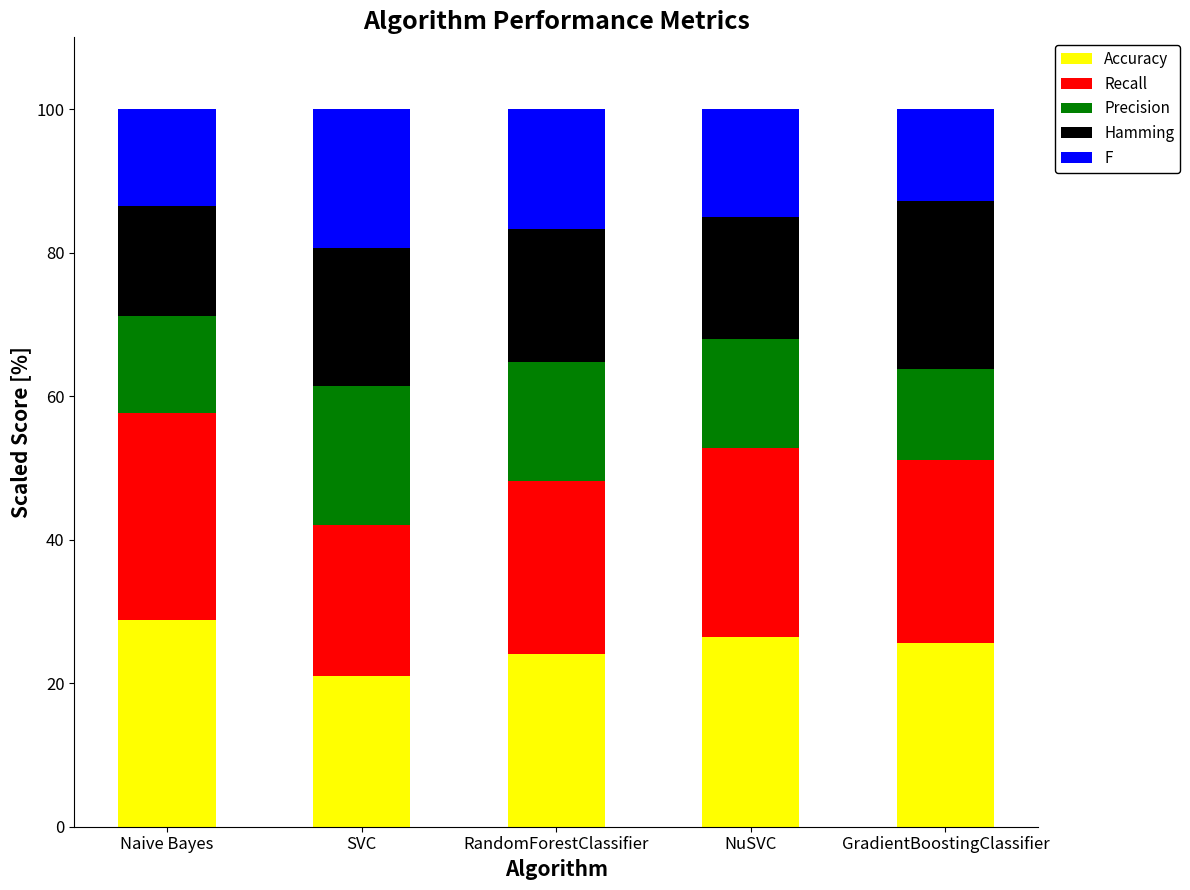

Reading right to left, transcribe the values for Accuracy.

25.5	26.4	24.1	21.1	28.8